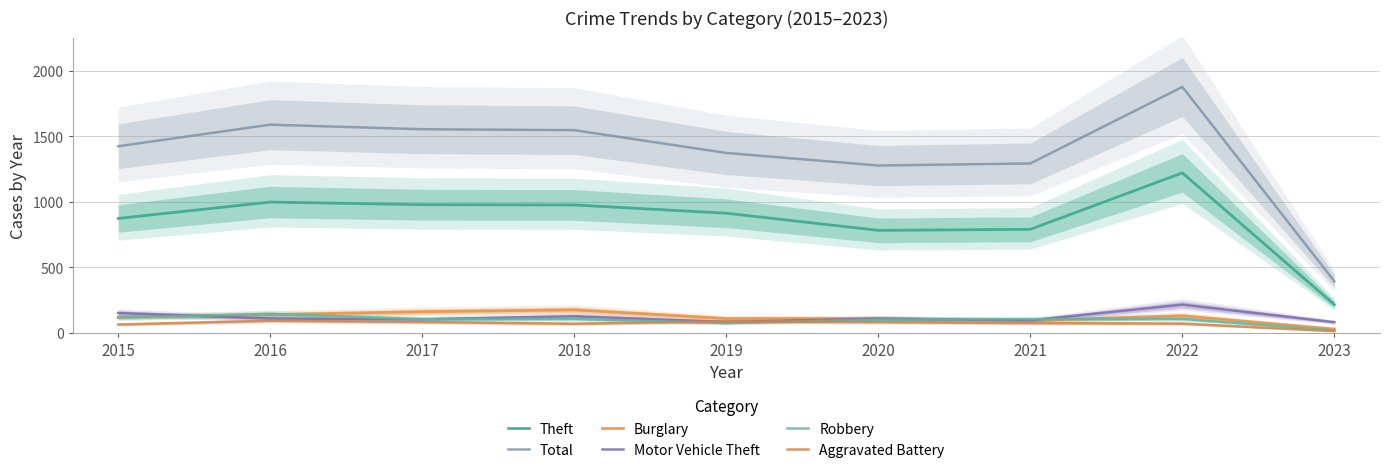

Which category has the highest value in the Motor Vehicle Theft series?

2022